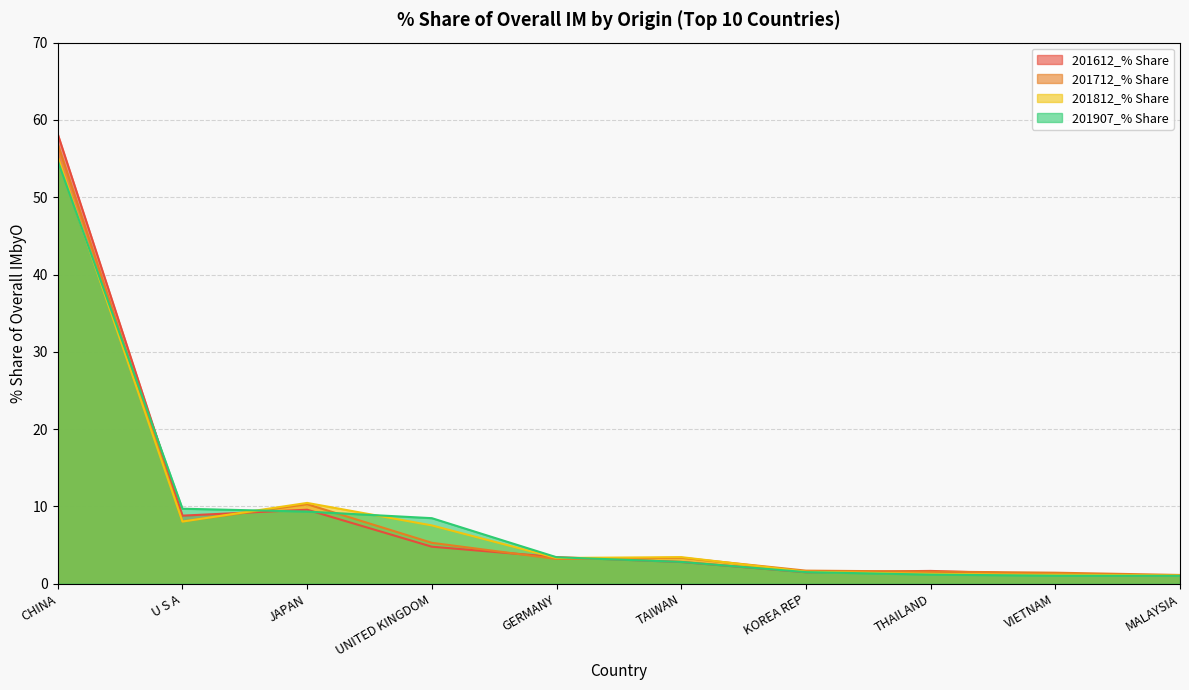

Does the chart have visible grid lines?

Yes